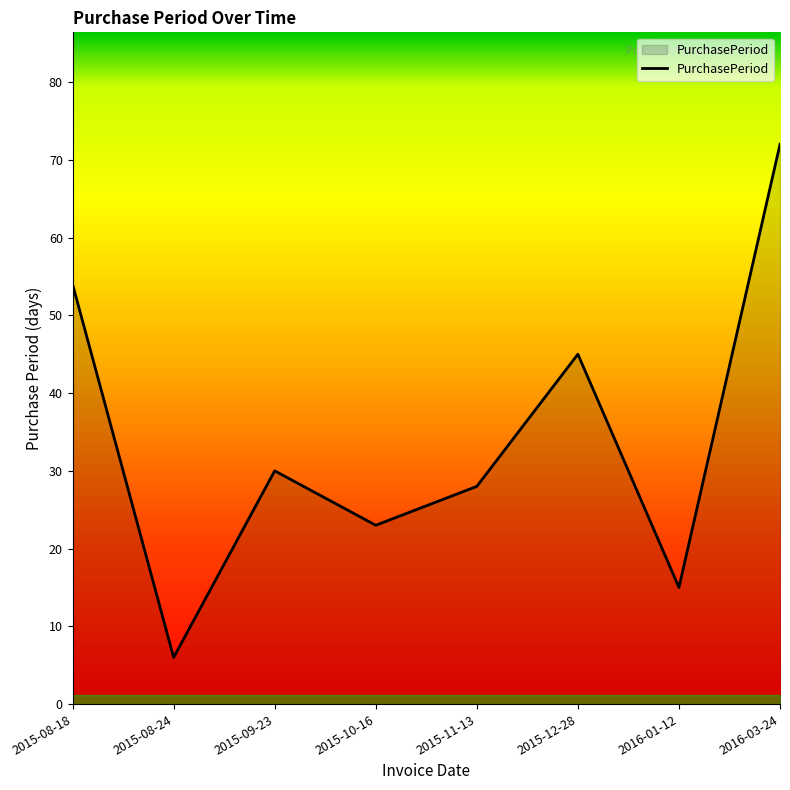

True or false: there are more than 0 points higher than both neighbors.

True